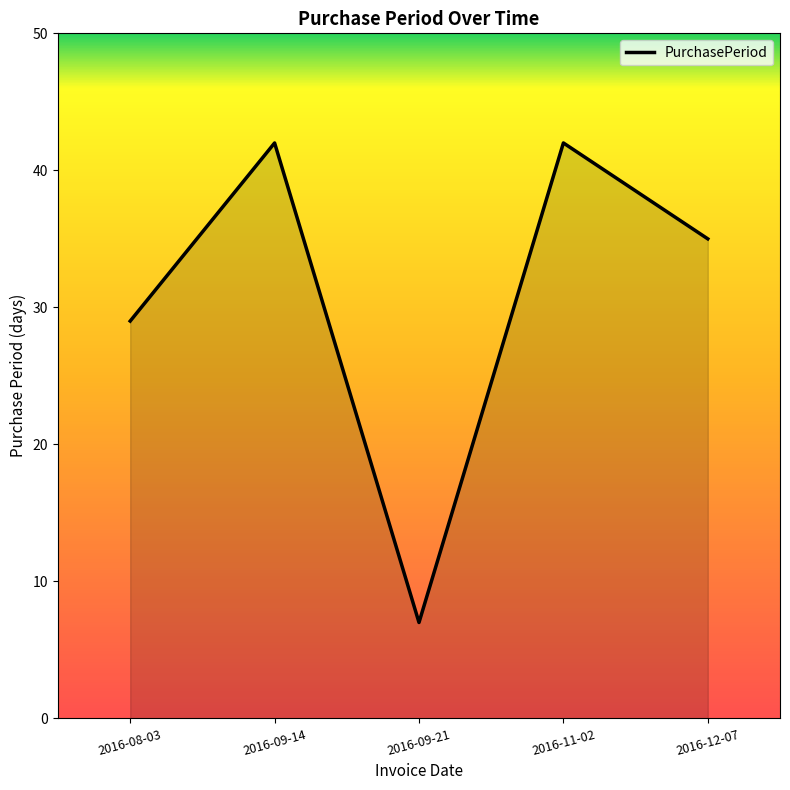

Does the chart display data point markers on the line(s)?

No